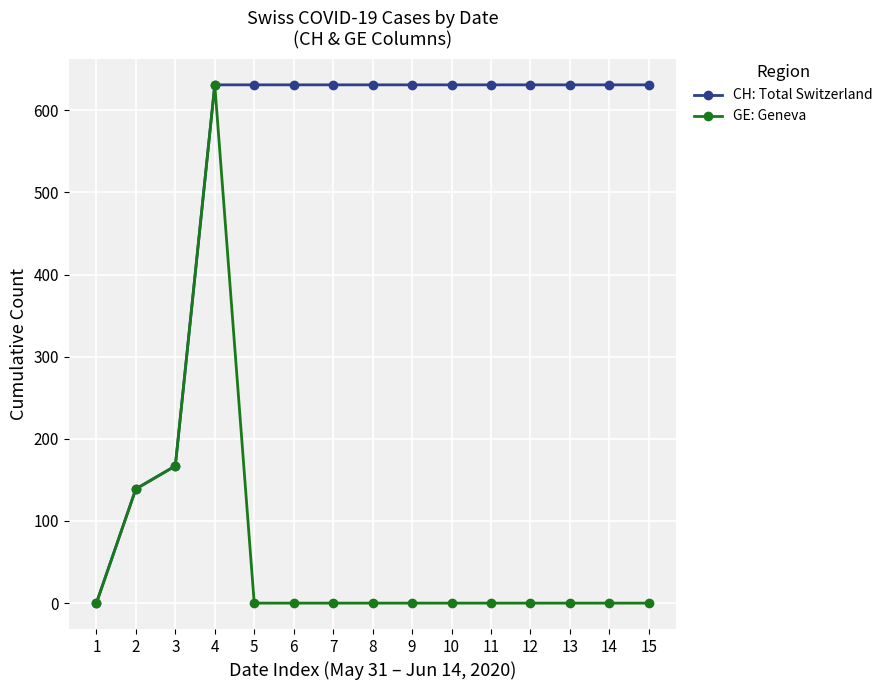

How many distinct data groups are displayed?

2